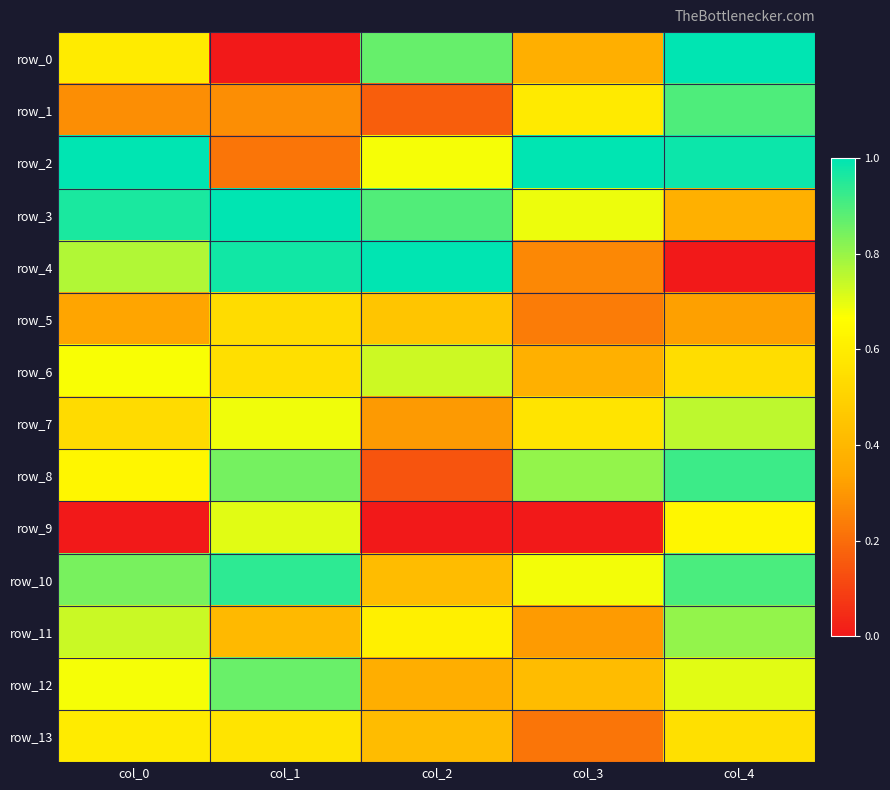

At which category is the sum across all series the highest?

col_4